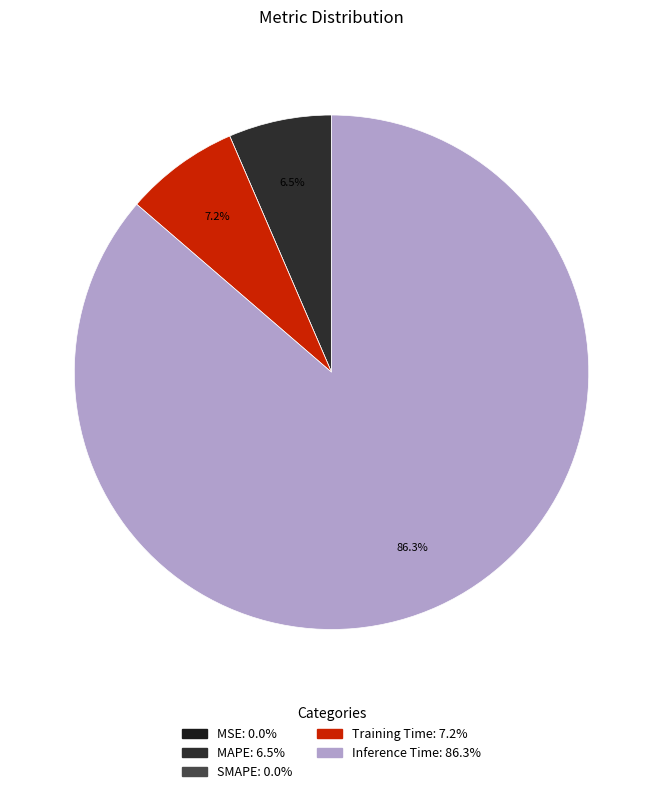

Which category has the smallest portion of the pie?

SMAPE